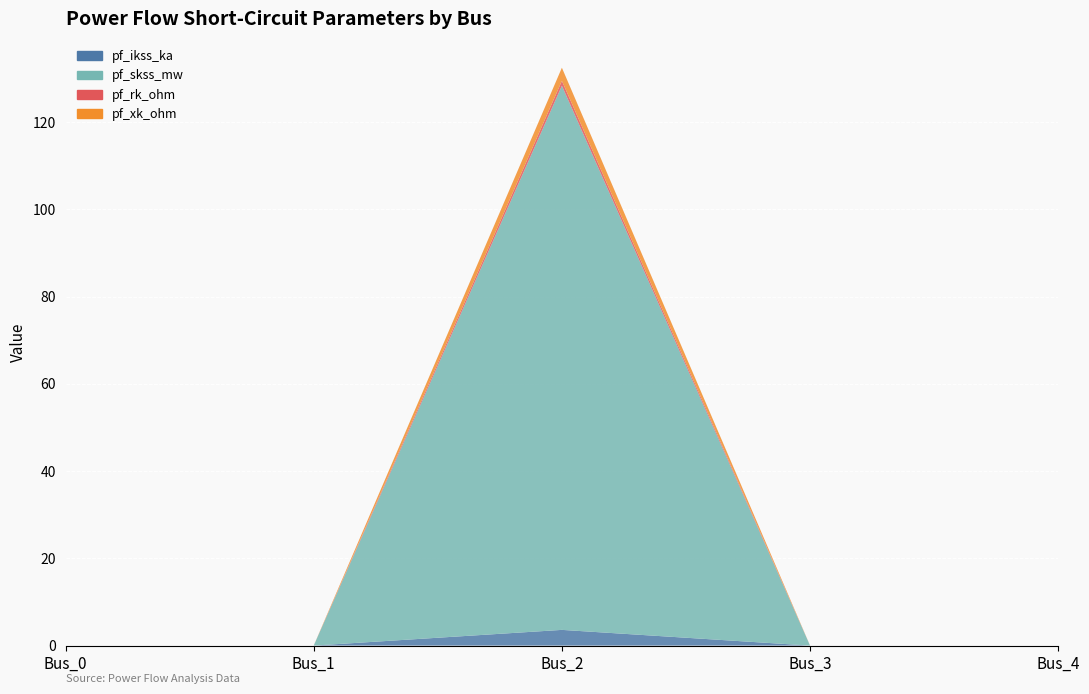

Reading left to right, what are all the values shown in this chart?

pf_ikss_ka: 0.0	0.0	3.6	0.0	0.0
pf_skss_mw: 0.0	0.0	124.8	0.0	0.0
pf_rk_ohm: 0.0	0.0	1.1	0.0	0.0
pf_xk_ohm: 0.0	0.0	3.0	0.0	0.0